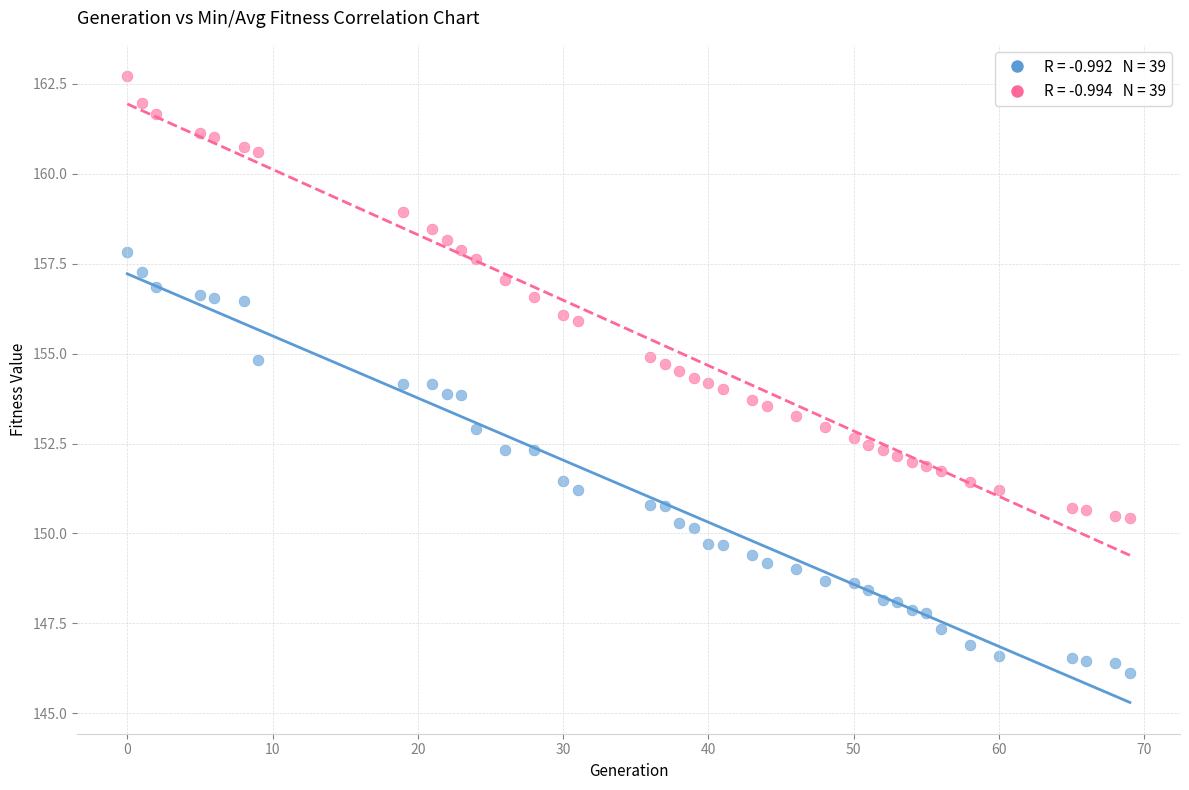

Count the number of points in this scatter plot.

78